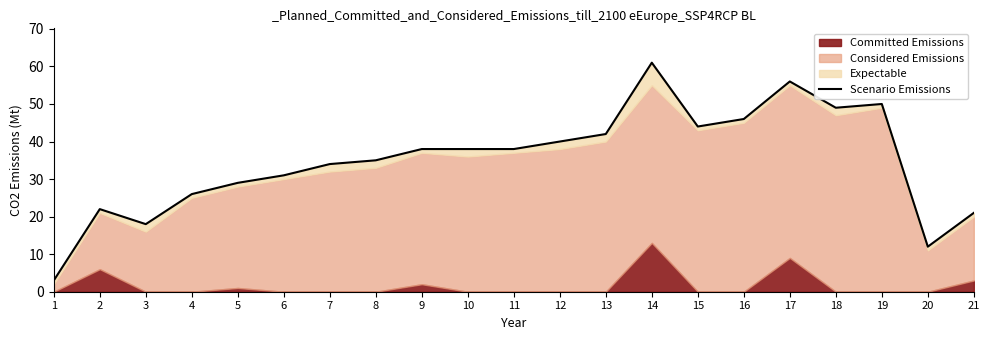

What is the average value?

35